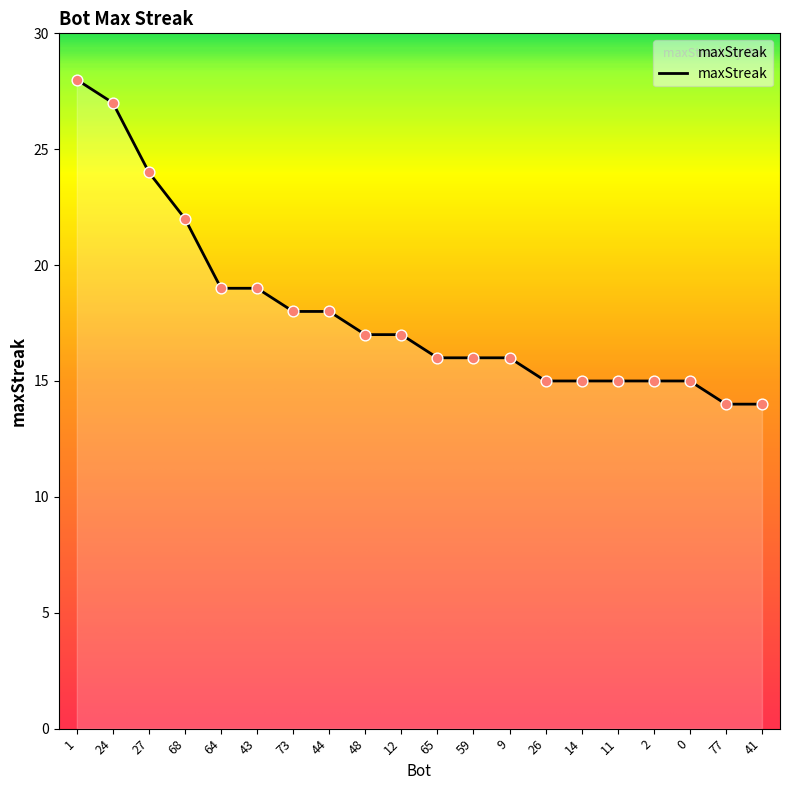

What is the ratio of the value at 48 to the value at 41?

1.2